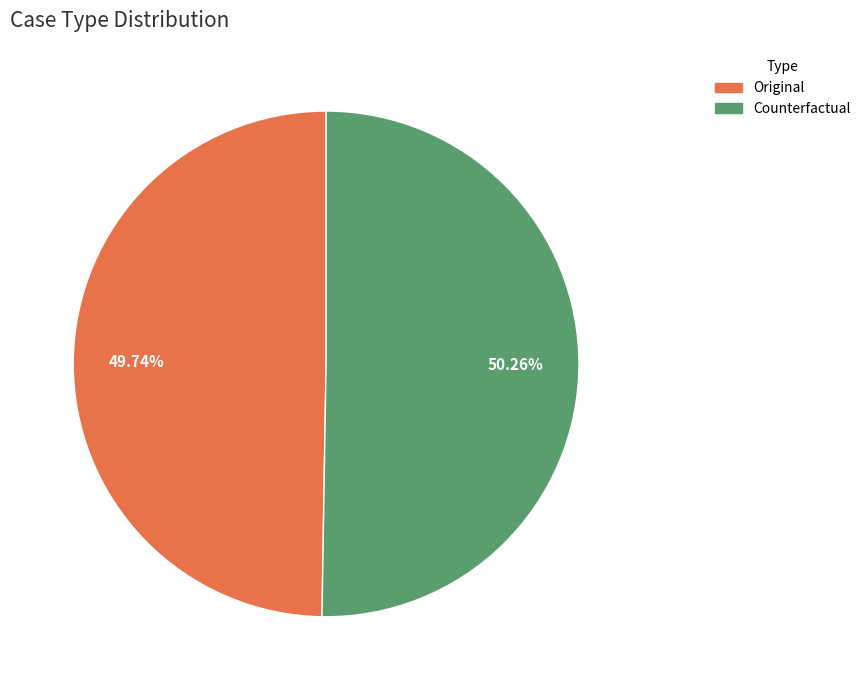

Which slice is the smallest?

Original